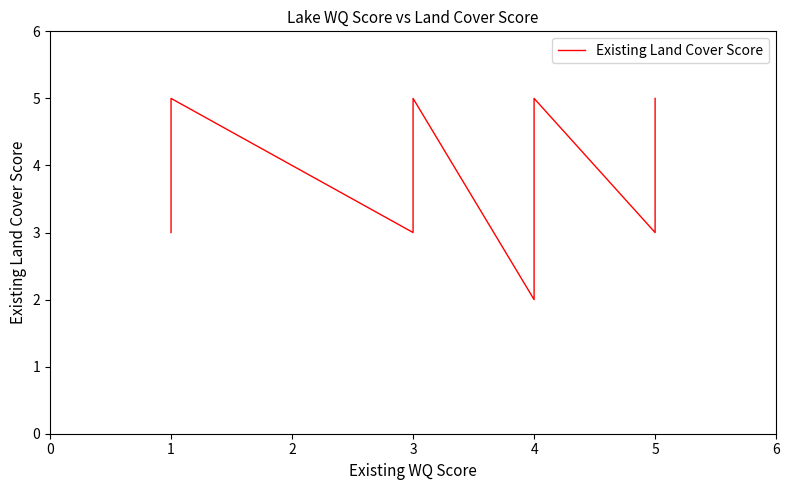

What is the value of the 1st point from the left?

3